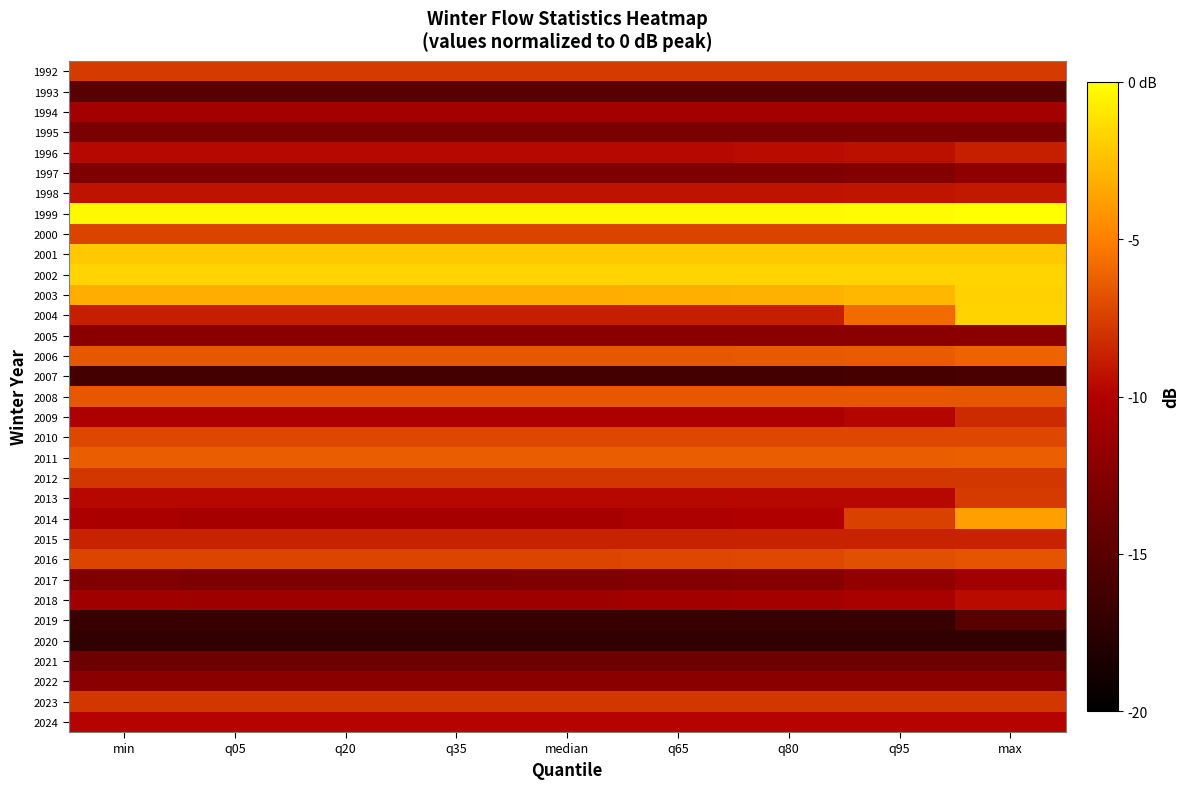

Which series has the largest total across all categories?

1999